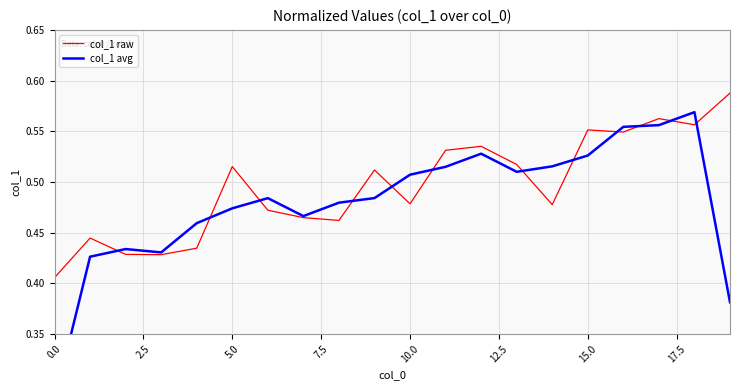

Which series has the largest total across all categories?

col_1 raw